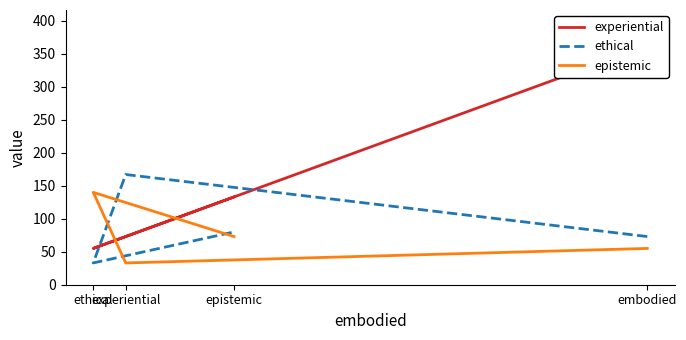

What is the approximate value of ethical at experiential, to the nearest 5?

165